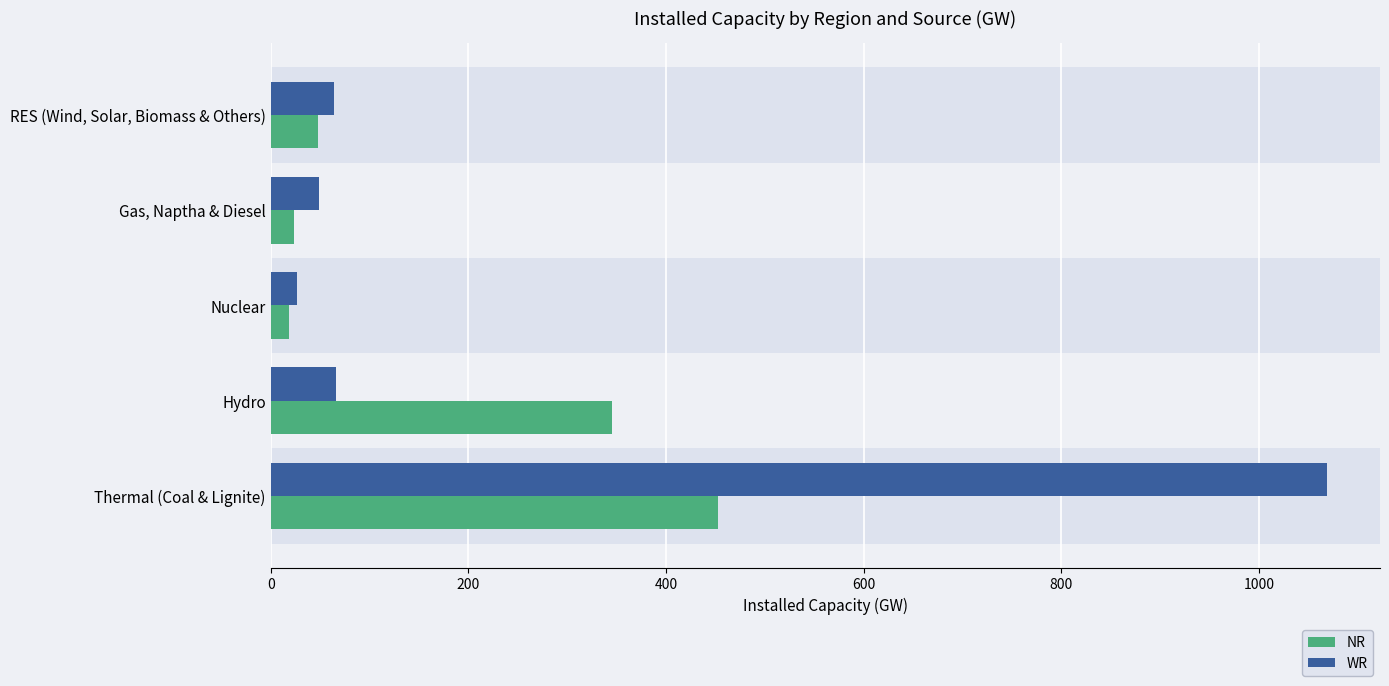

At which category is the sum across all series the highest?

Thermal (Coal & Lignite)